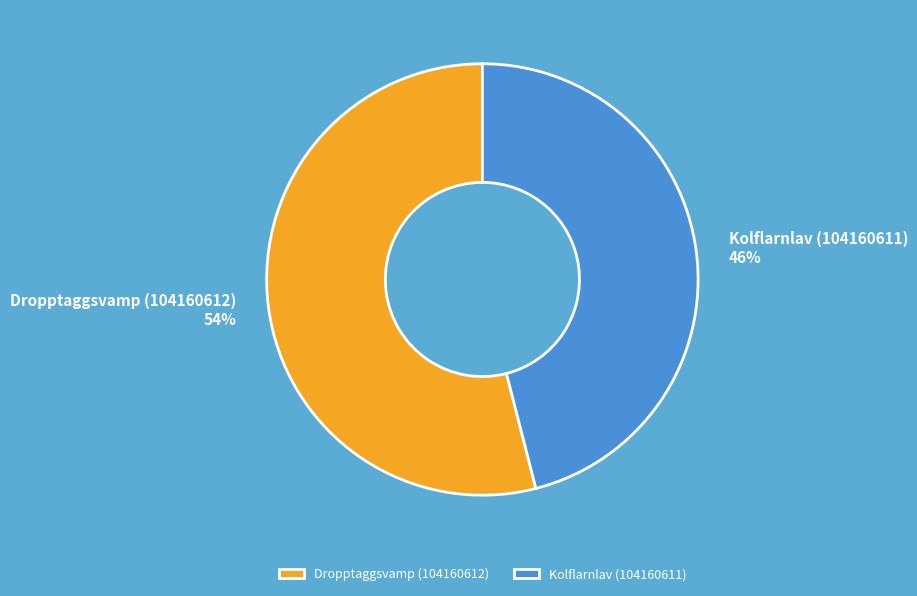

To the nearest percent, what portion does Dropptaggsvamp (104160612) represent?

54%